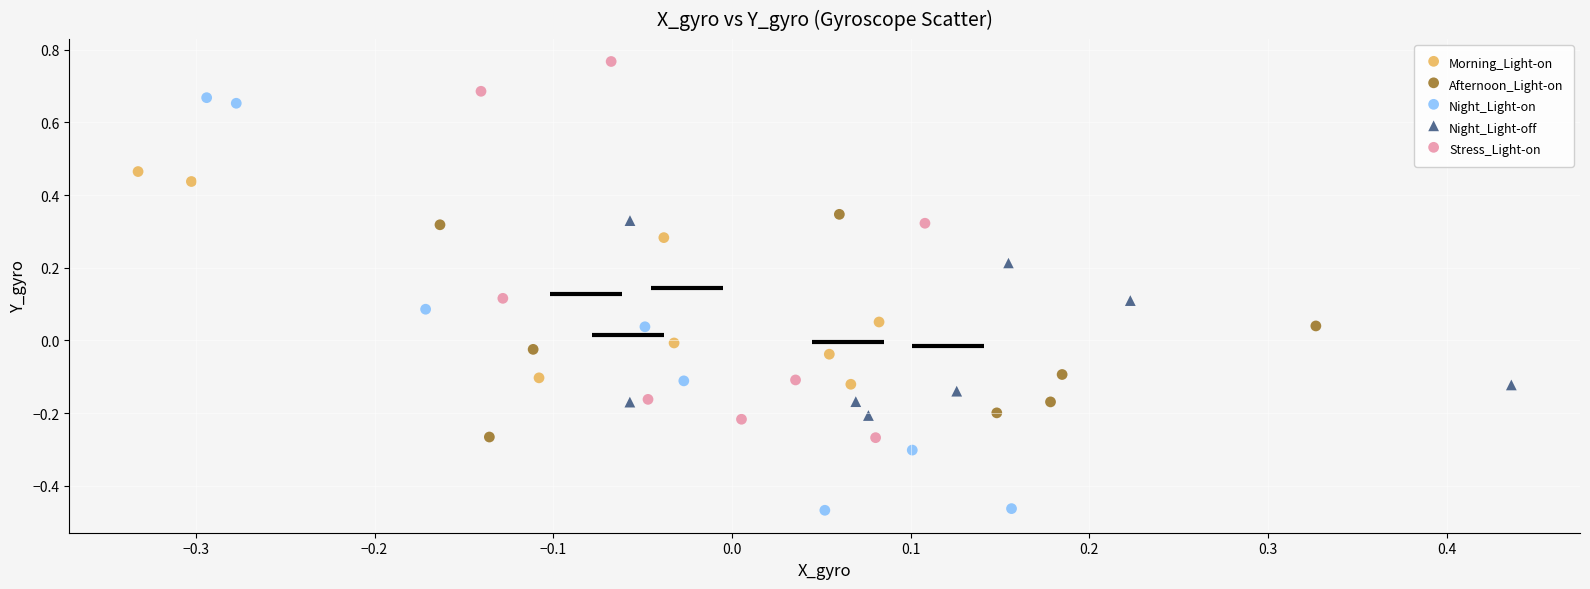

Which series contains the highest Y value?

Stress_Light-on